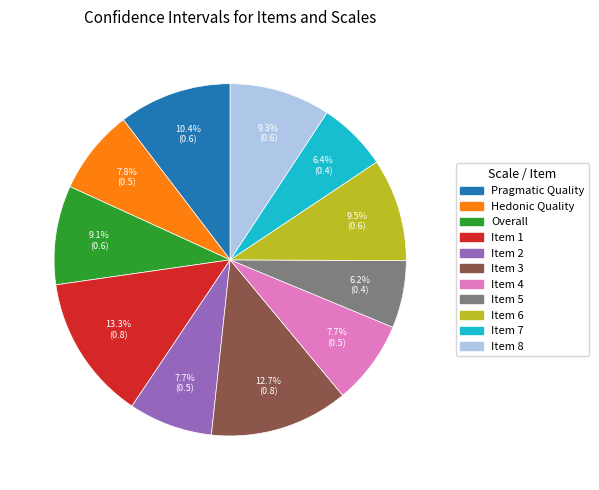

The Item 2 slice represents 8% of the pie. True or false?

True